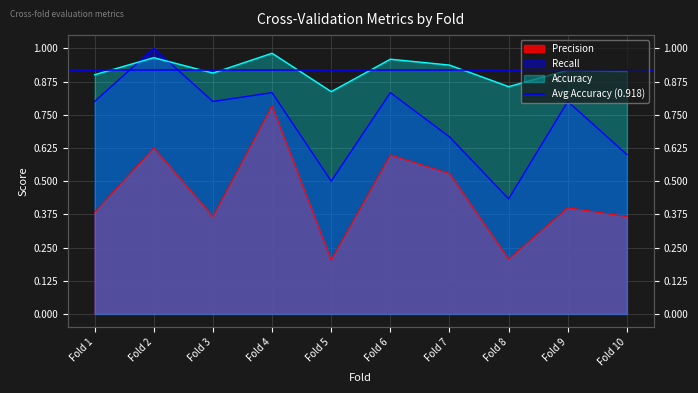

Which category has the lowest value in the Recall series?

Fold 8